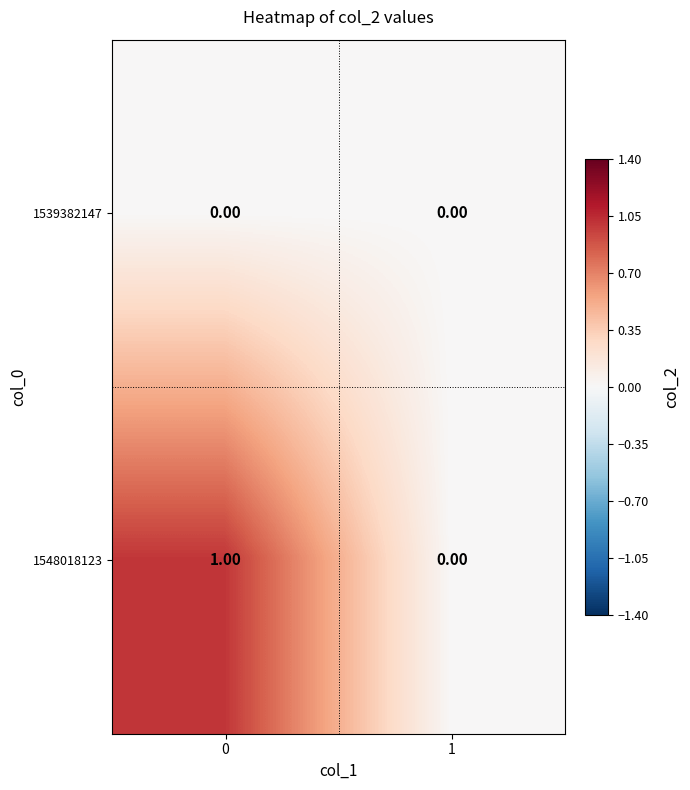

Which series has the widest spread of values?

1548018123